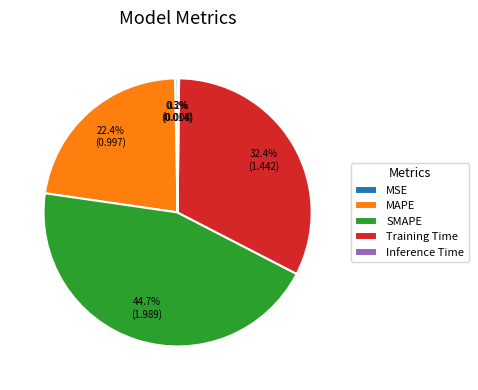

What percentage is NOT represented by MSE?

99.7%